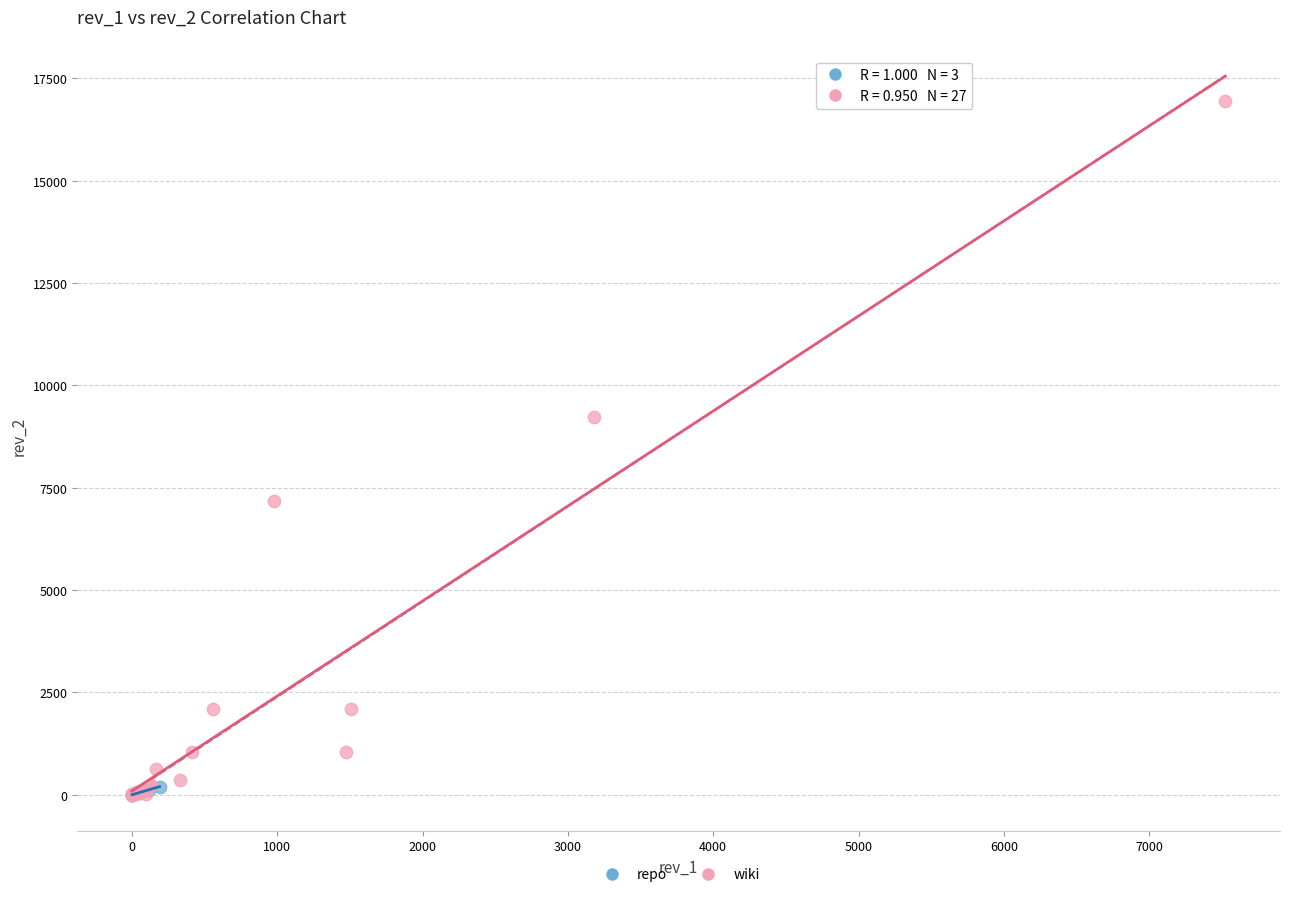

What are all the series names shown in the legend?

repo, wiki